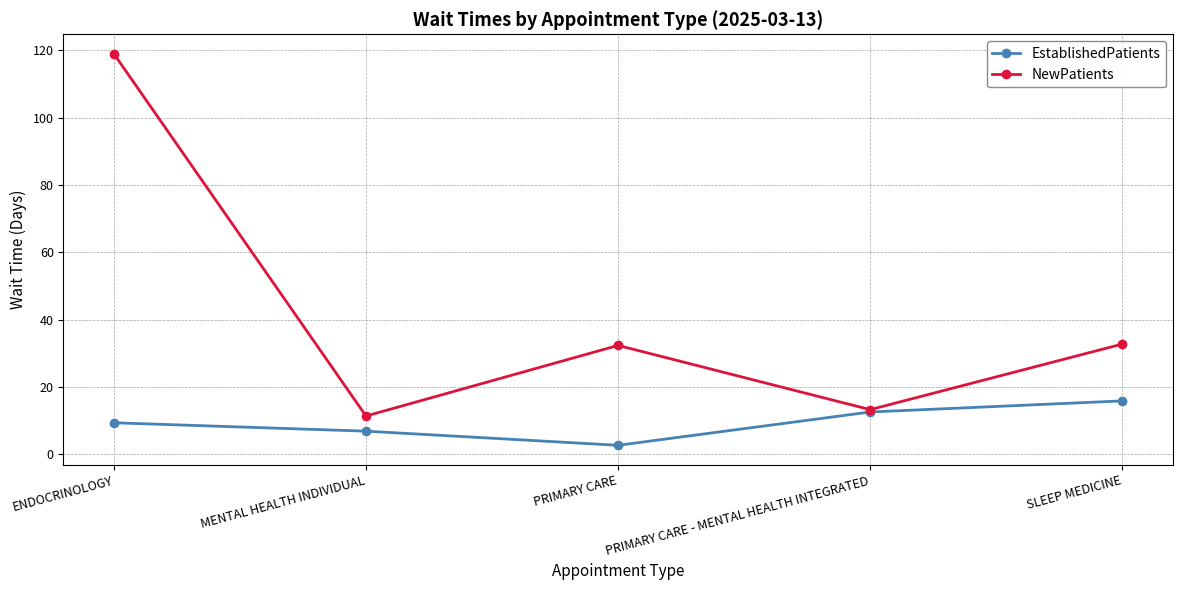

What is the value of the NewPatients point at the 2nd from the left?

11.3